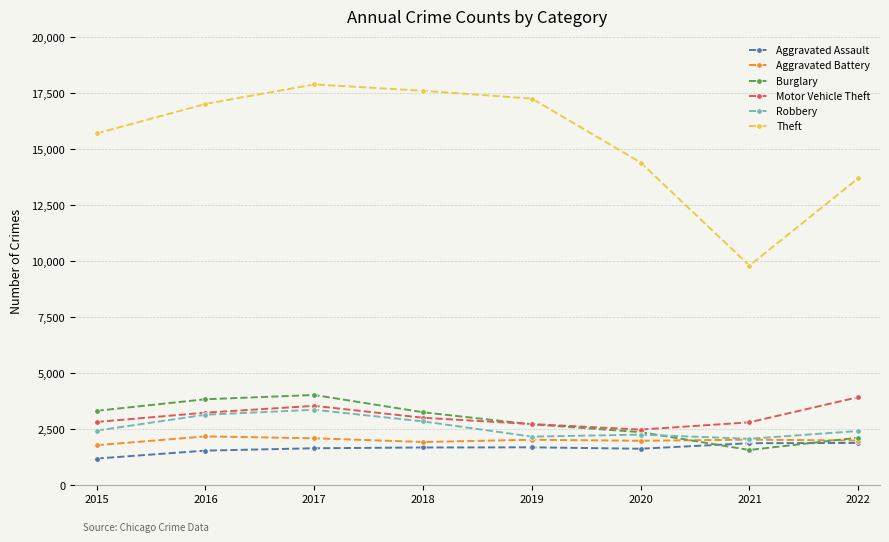

Which series has the largest total across all categories?

Theft